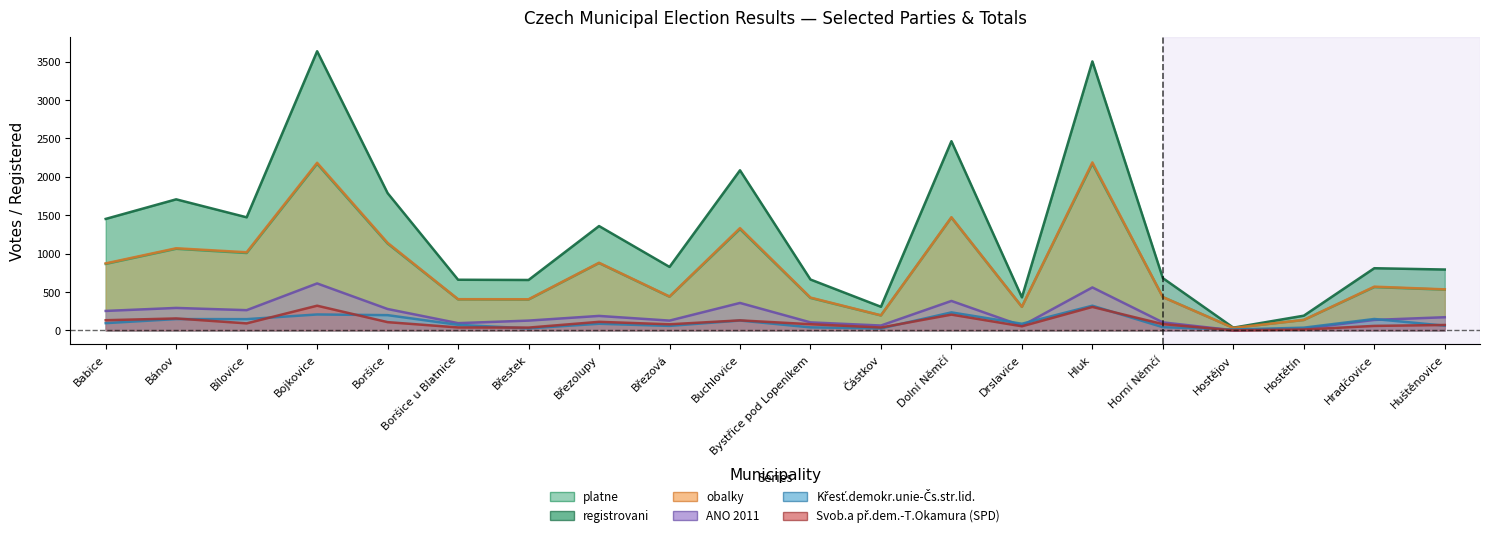

What is the difference between the Svob.a př.dem.-T.Okamura (SPD) values at Bílovice and Břestek?

55